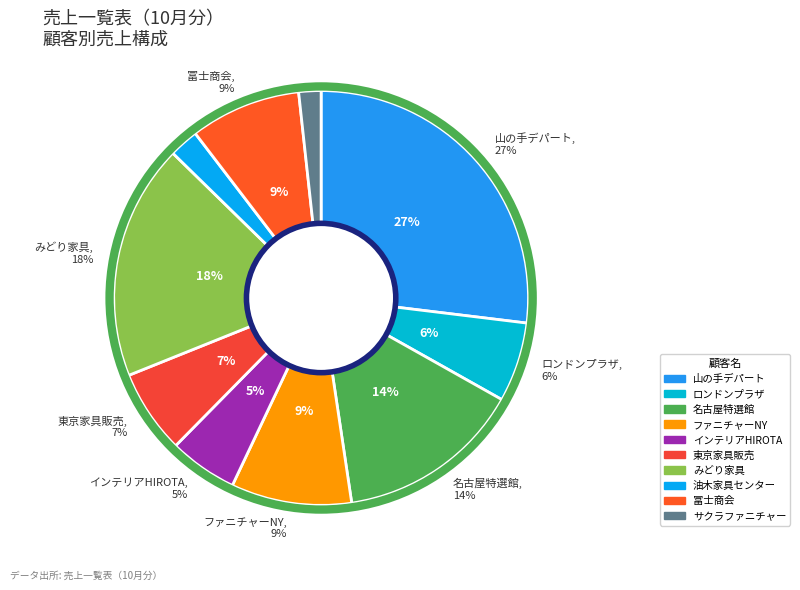

The みどり家具 slice represents 8% of the pie. True or false?

False